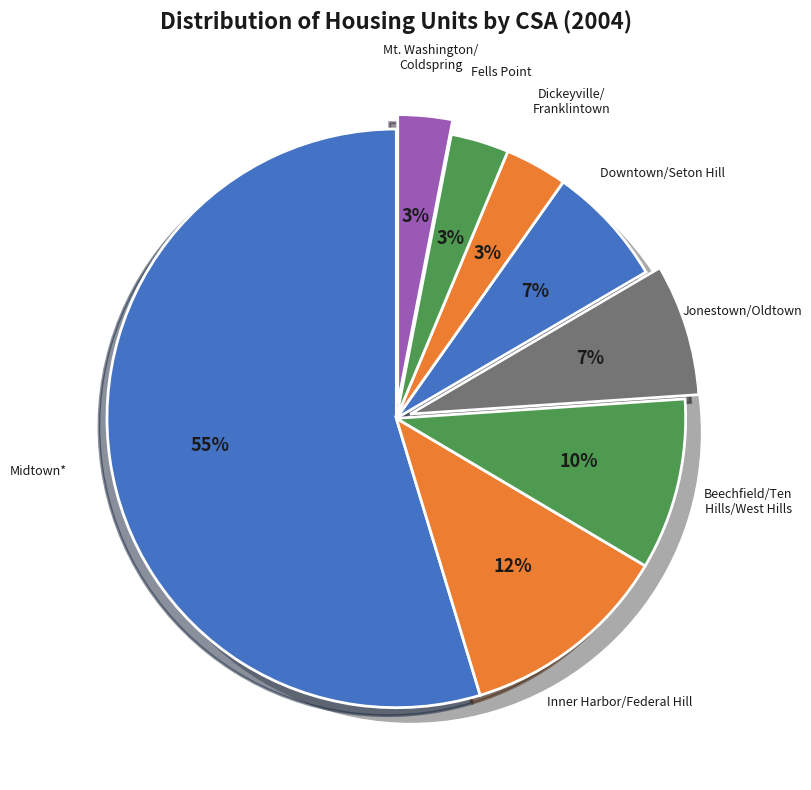

What percentage do Jonestown/Oldtown and Beechfield/Ten Hills/West Hills together represent?

16.9%